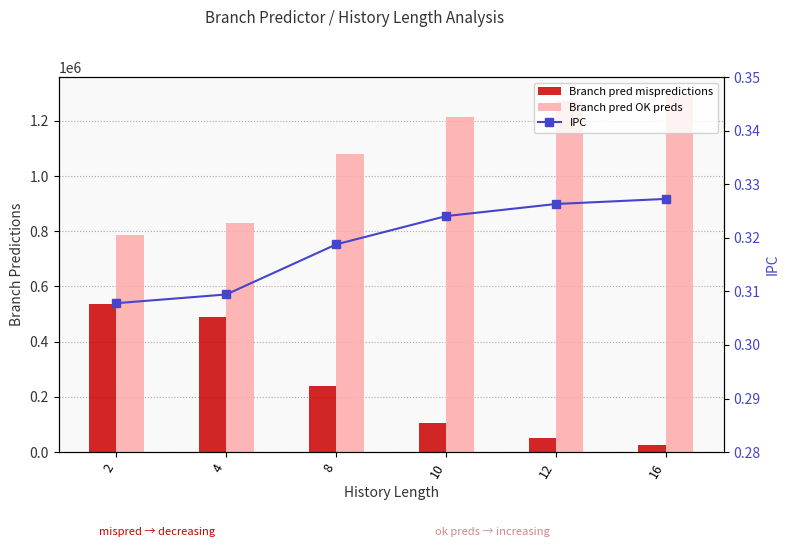

Which series has the largest range (max minus min)?

Branch pred mispredictions